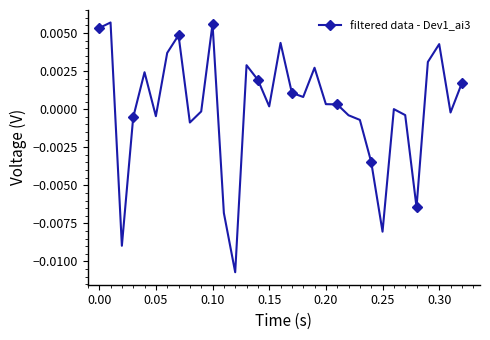

Does the chart display data point markers on the line(s)?

Yes